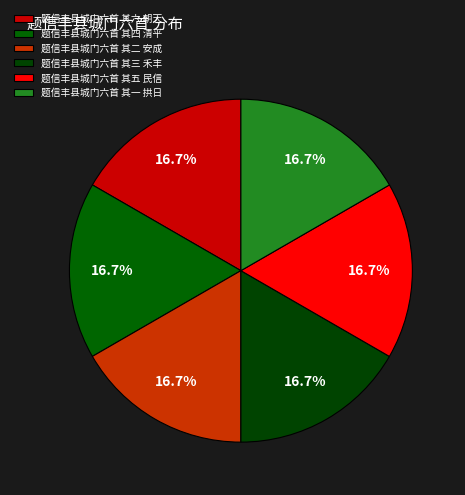

To the nearest percent, what percentage of the pie is 题信丰县城门六首 其四 清平?

17%